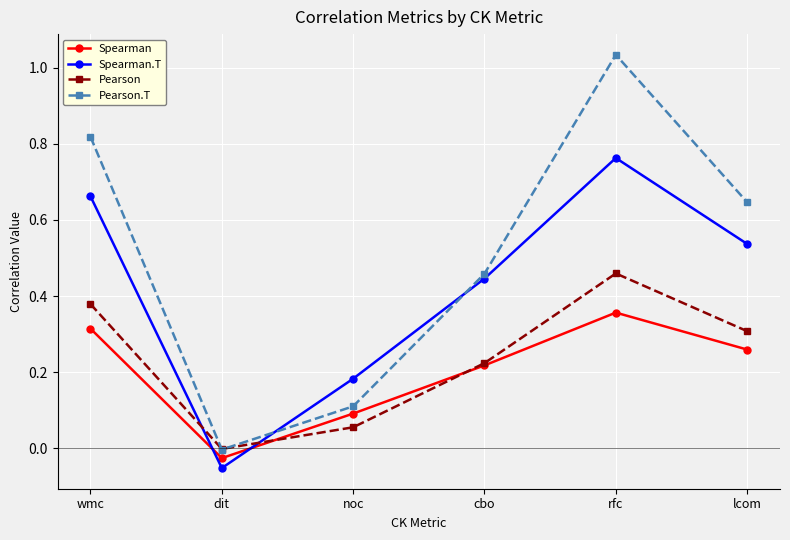

True or false: Spearman has more than 2 points higher than both neighbors.

False